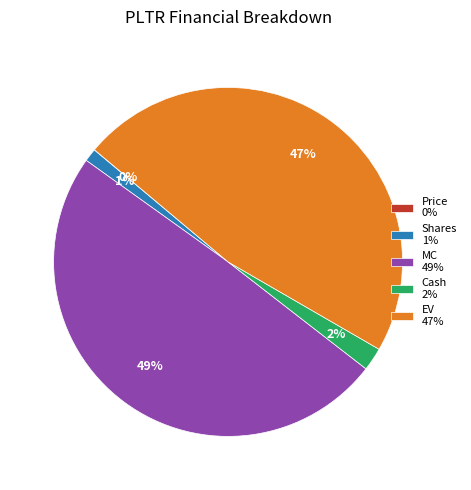

To the nearest percent, what portion does Cash 2% represent?

2%